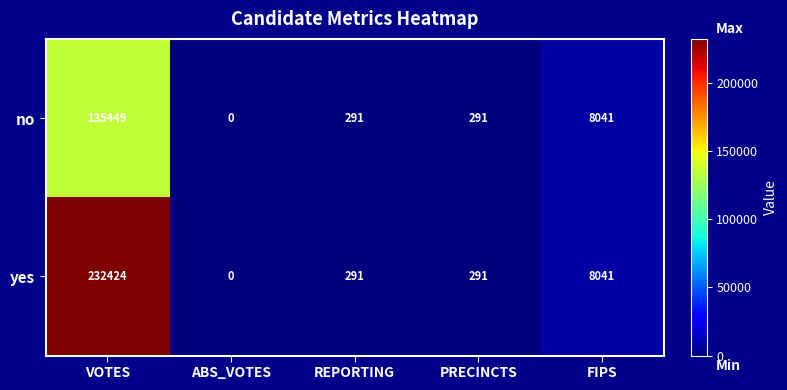

Reading left to right, extract all data points from this chart.

no: 135449	0	291	291	8041
yes: 232424	0	291	291	8041